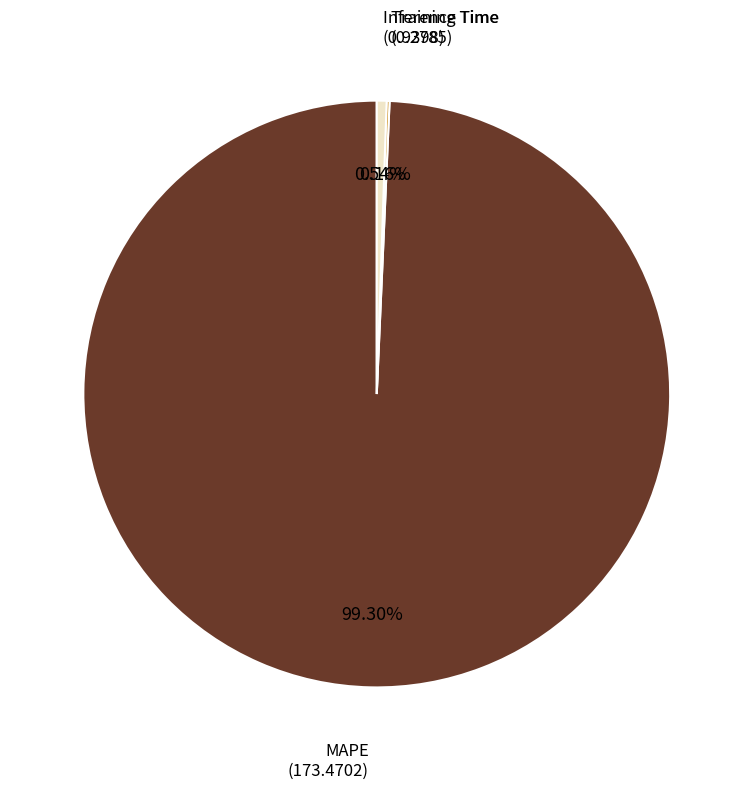

What is the smallest slice in the pie chart?

Training Time